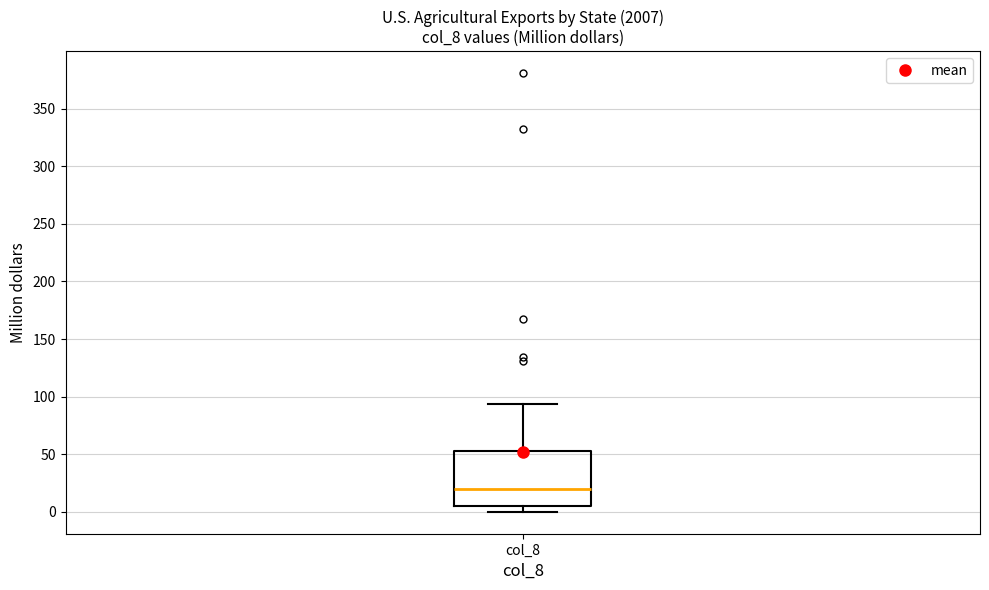

Read this box plot against the y-axis: the position of the median line, the range covered by the box, and the ends of both whiskers. The values are not printed on the chart, so give them approximately, as read against the axis.

median 20, box 5 to 55, whiskers 0 to 95